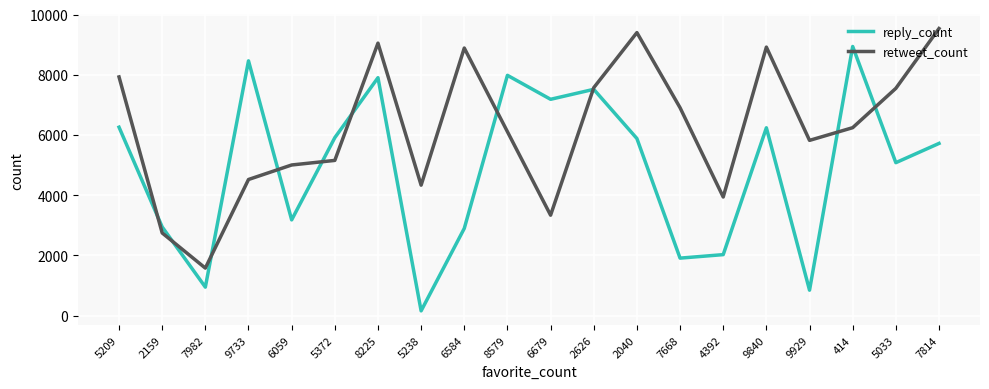

Is the value of retweet_count at 6679 greater than the value of reply_count at 9840?

No